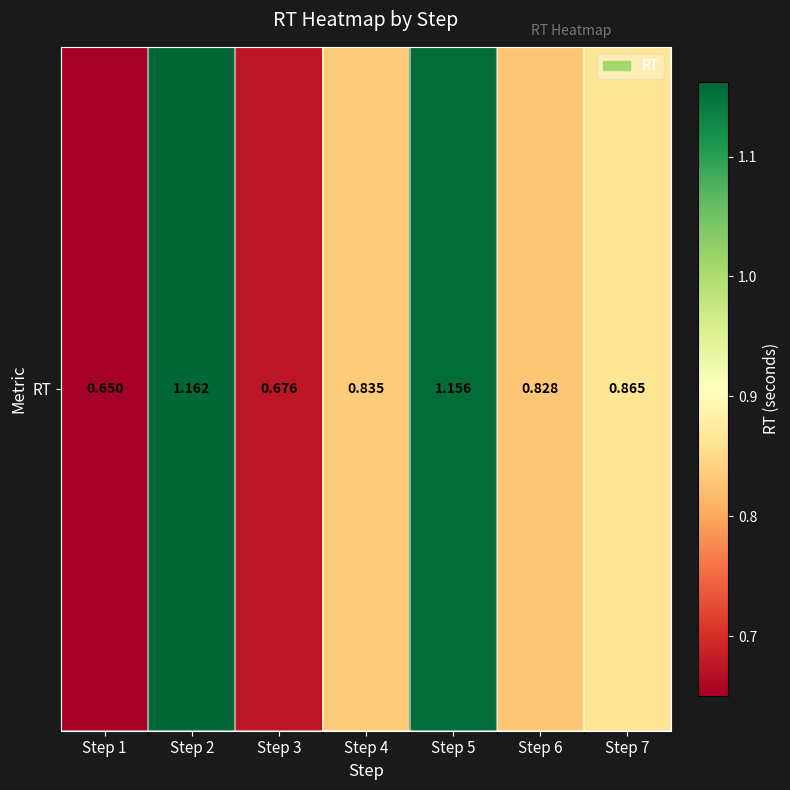

Count the values in the range 0 to 1.

5